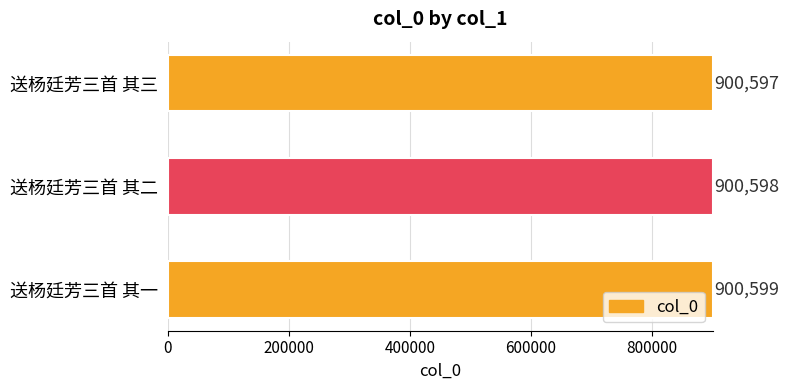

Between 送杨廷芳三首 其一 and 送杨廷芳三首 其二, which is larger?

送杨廷芳三首 其一